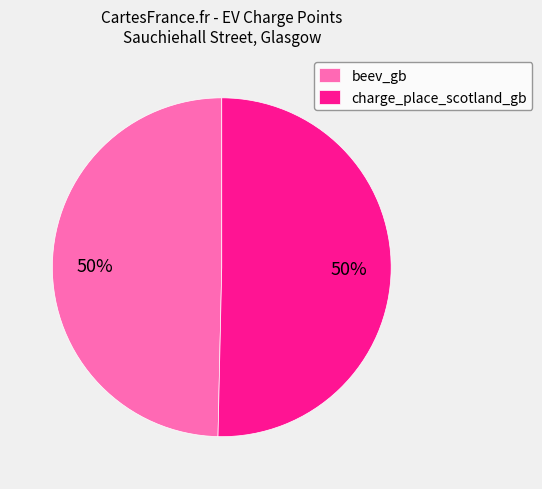

To the nearest percent, what portion does charge_place_scotland_gb represent?

50%